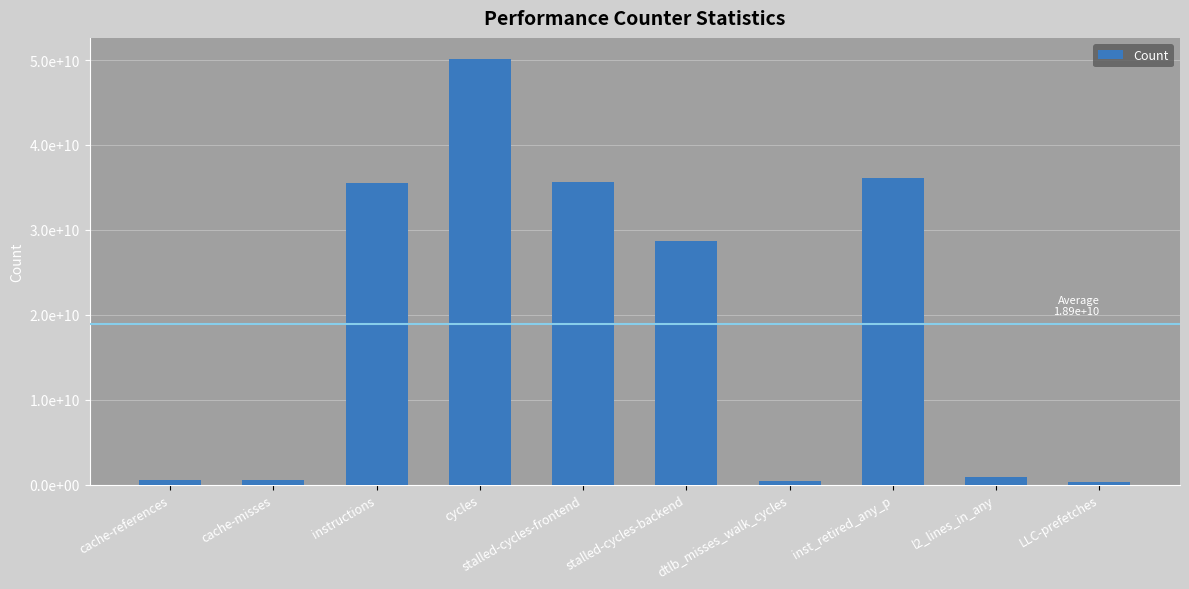

What is the sum of all values?

188814353162